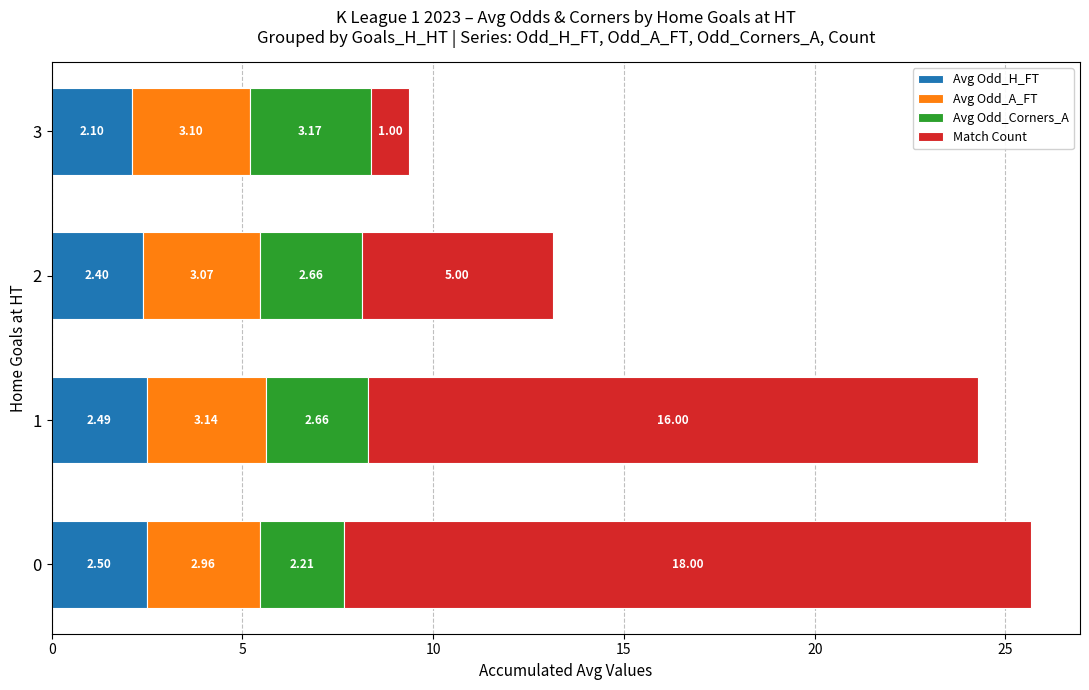

What is the difference between the maximum and minimum values in the Avg Odd_H_FT series?

0.4